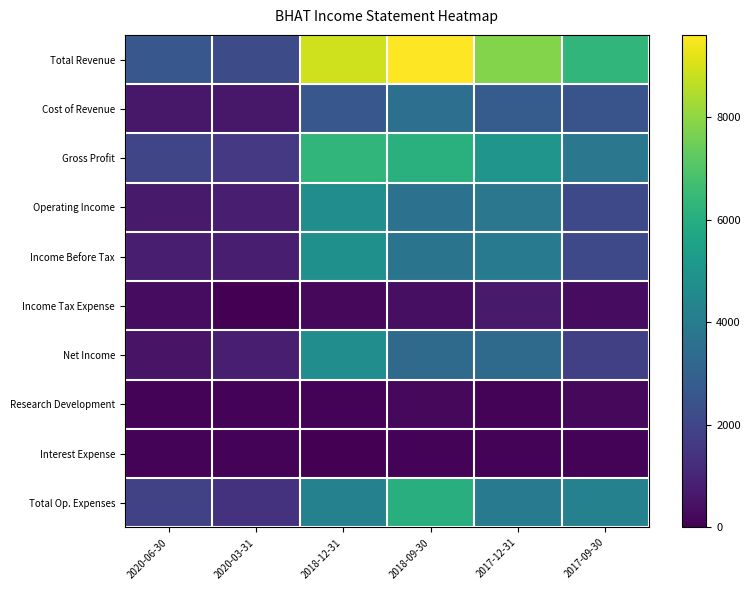

What is the difference between the highest and lowest values at 2017-12-31?

7700